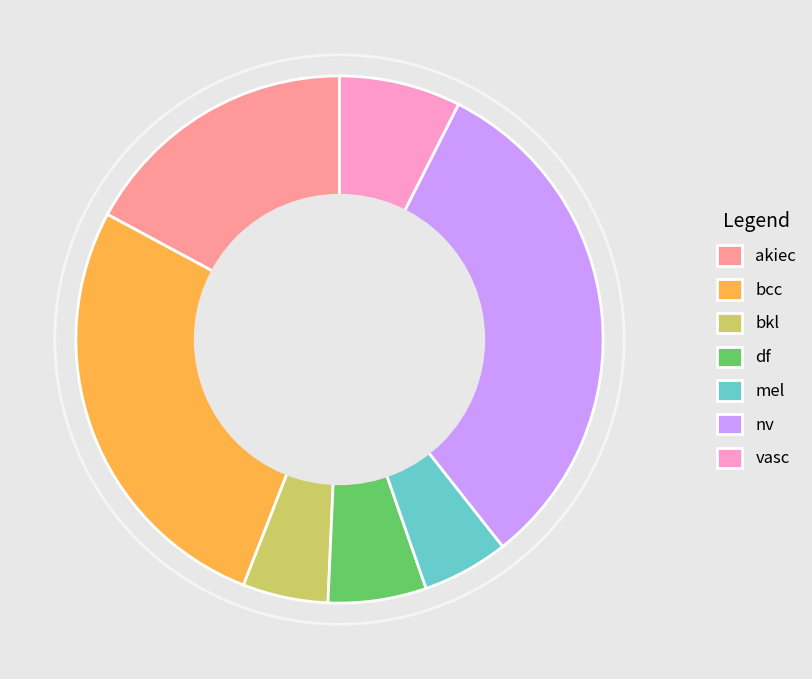

Is it true that akiec is 9% of the pie?

False